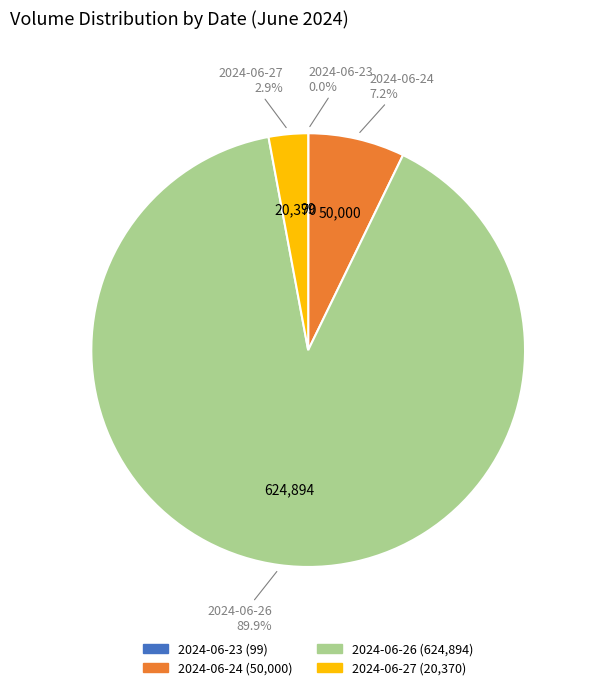

Between 2024-06-26 and 2024-06-24, which is larger?

2024-06-26